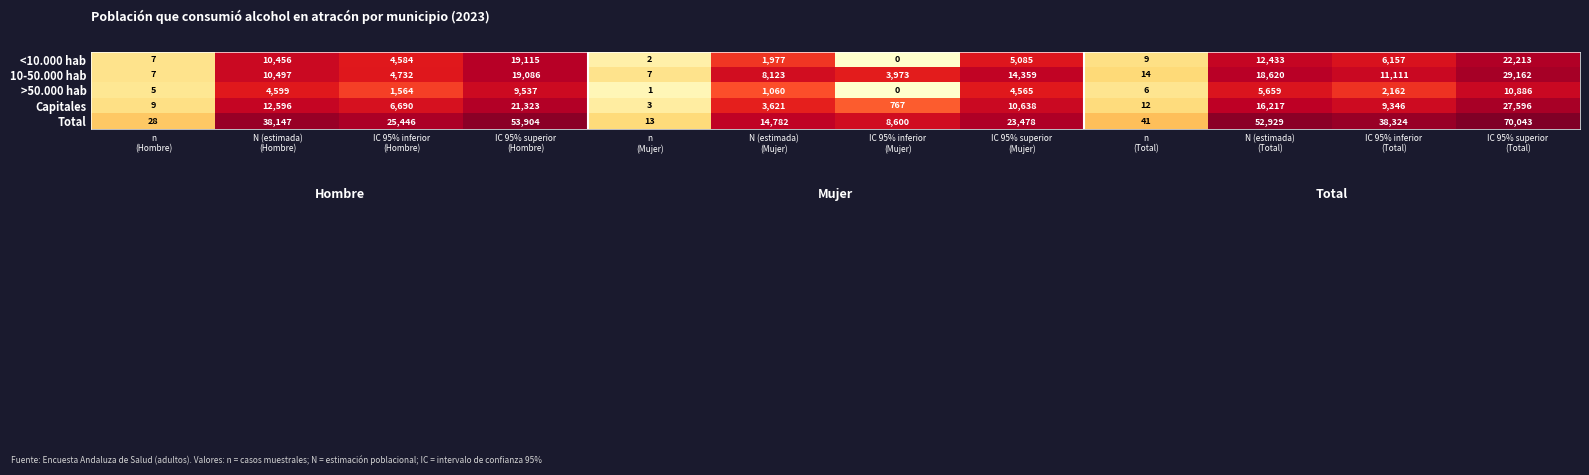

What is the sum of all >50.000 hab values?

40044